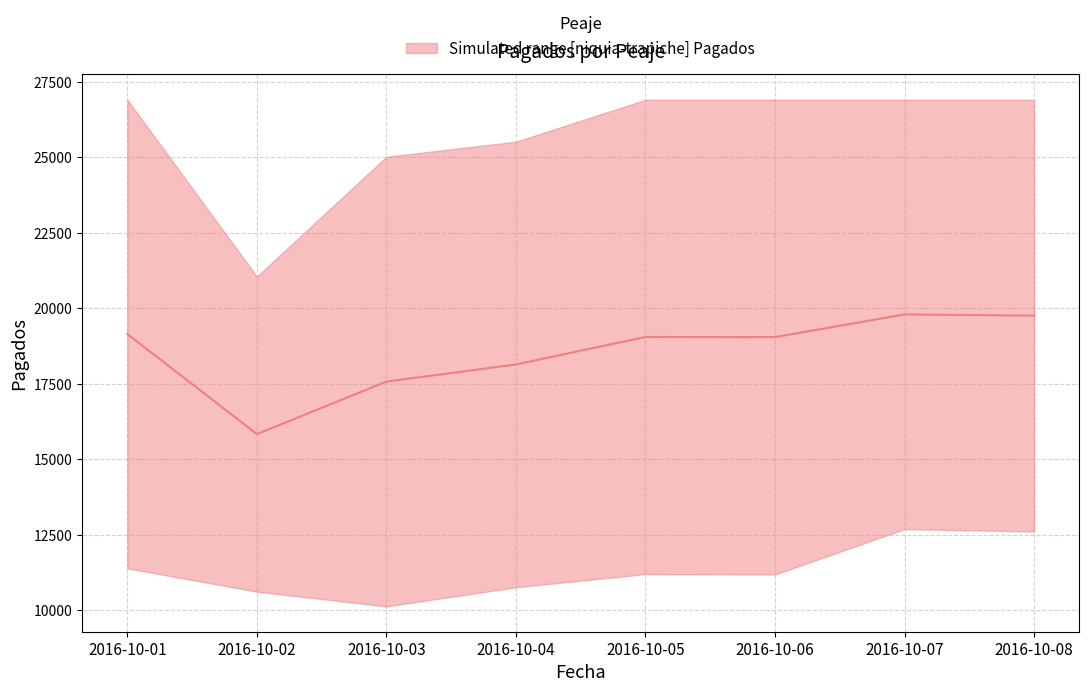

True or false: there are more than 1 points higher than both neighbors.

True